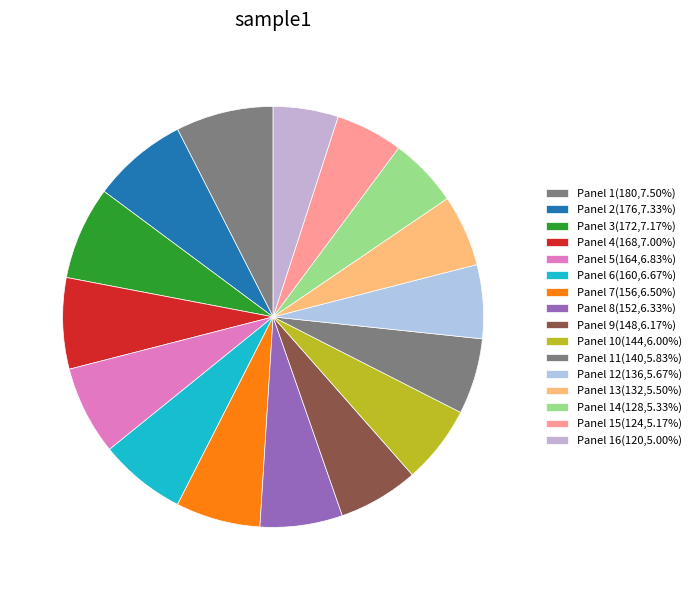

How many segments does this pie chart have?

16